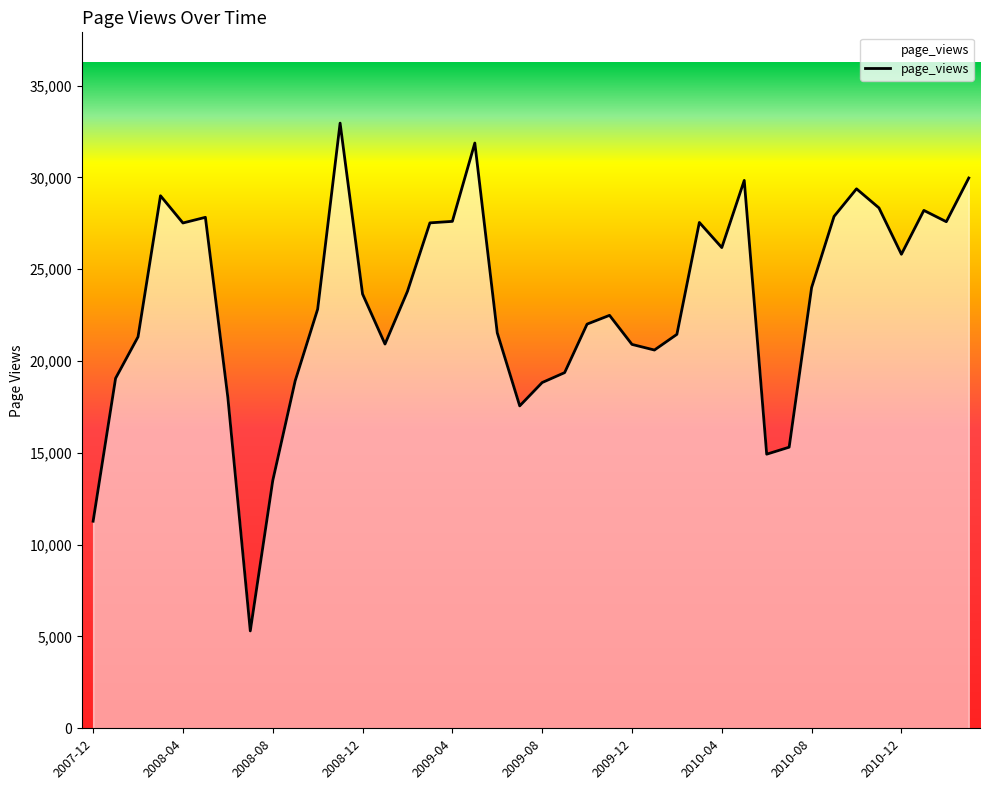

What is the difference between the maximum and minimum values?

27655